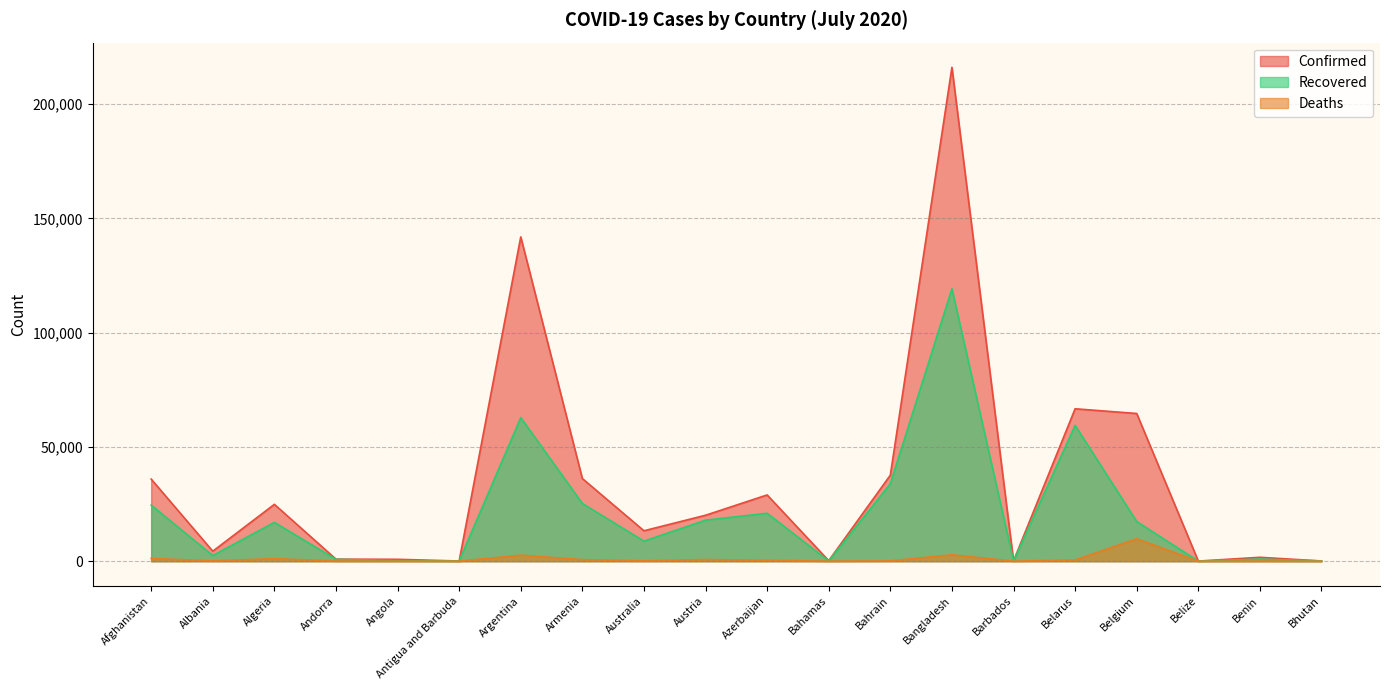

List the series in order of their peak value, lowest first.

Deaths, Recovered, Confirmed